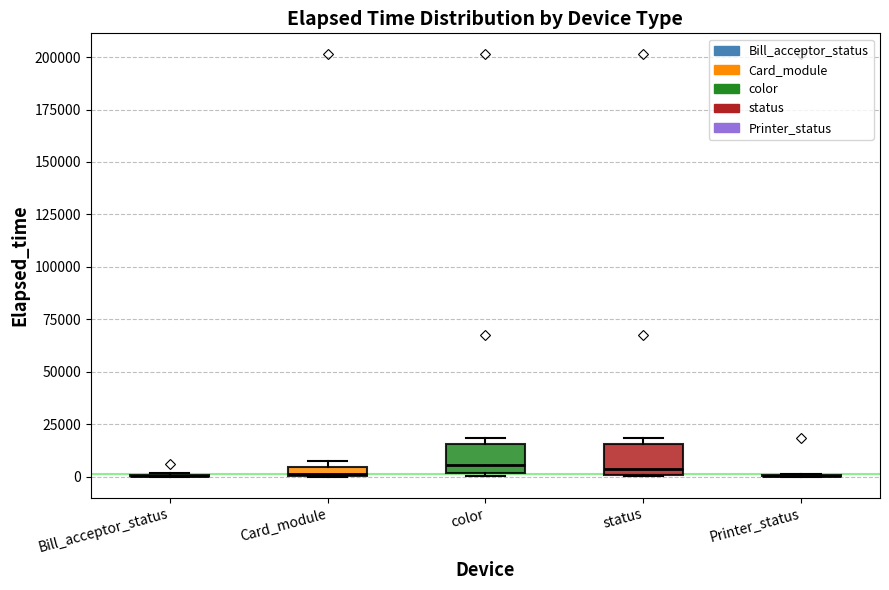

Where does the median line of the box for color sit on the y-axis? The values are not printed on the chart, so give them approximately, as read against the axis.

5000